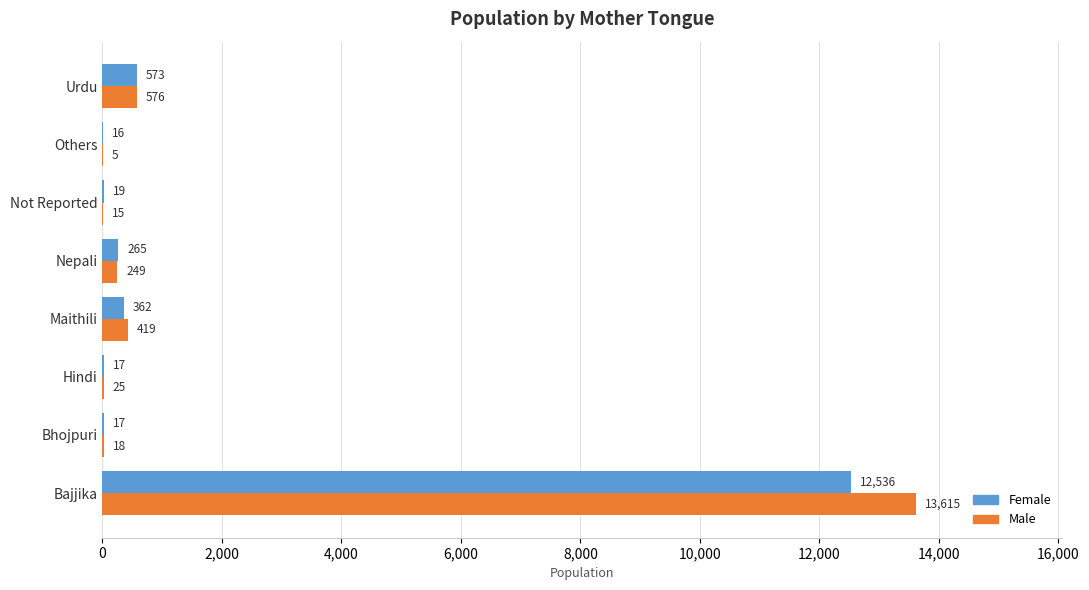

What are all the series names shown in the legend?

Female, Male